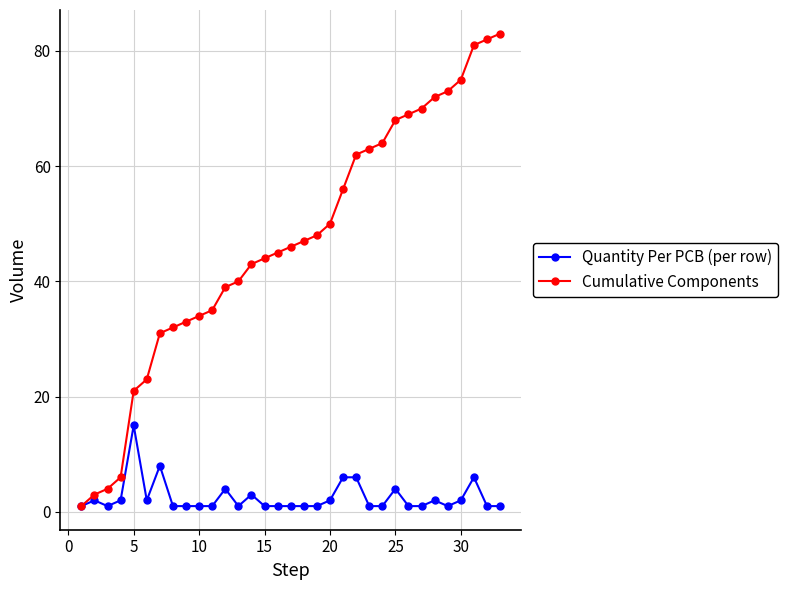

Which series has the largest total across all categories?

Cumulative Components